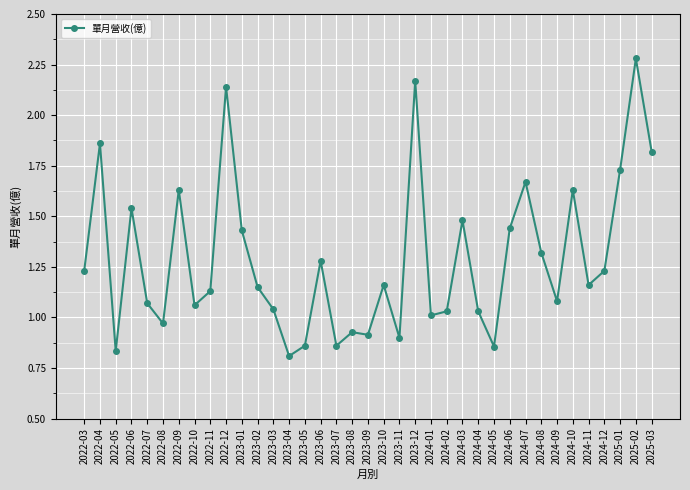

Which label corresponds to the largest value in the chart?

2025-02